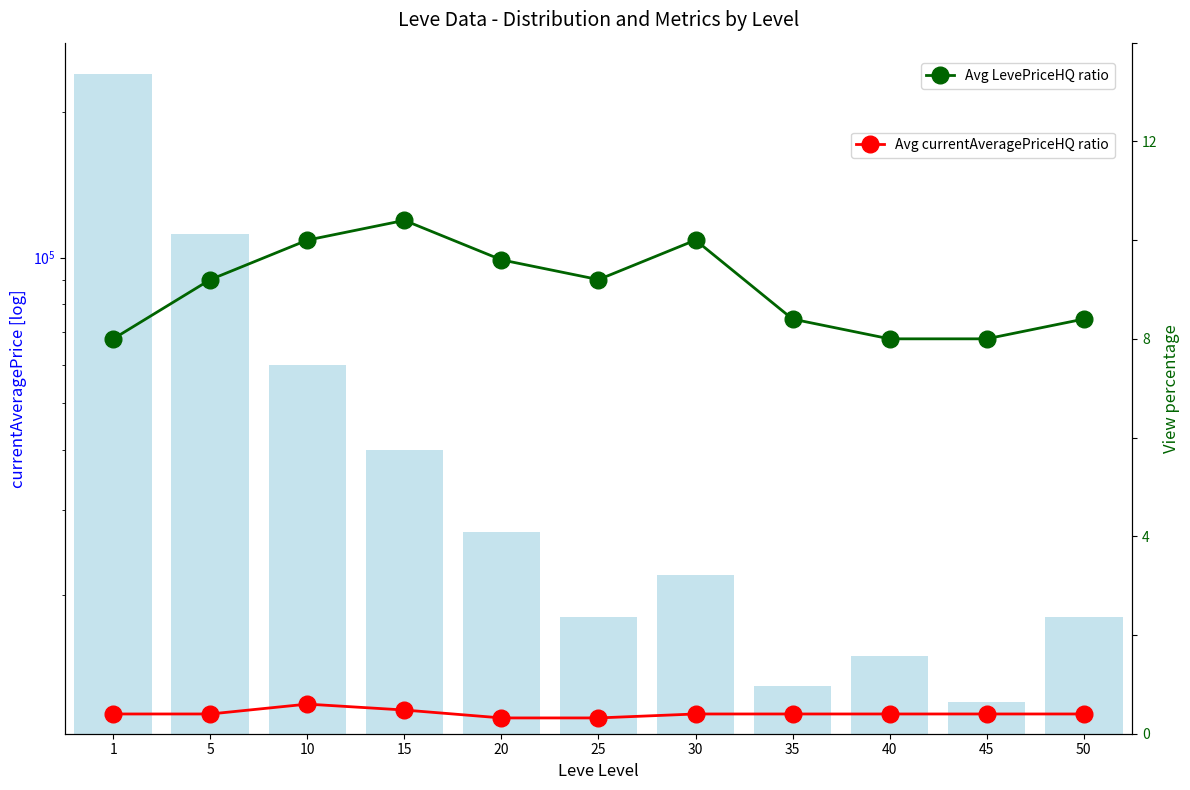

At how many categories does at least one series exceed 24119?

5